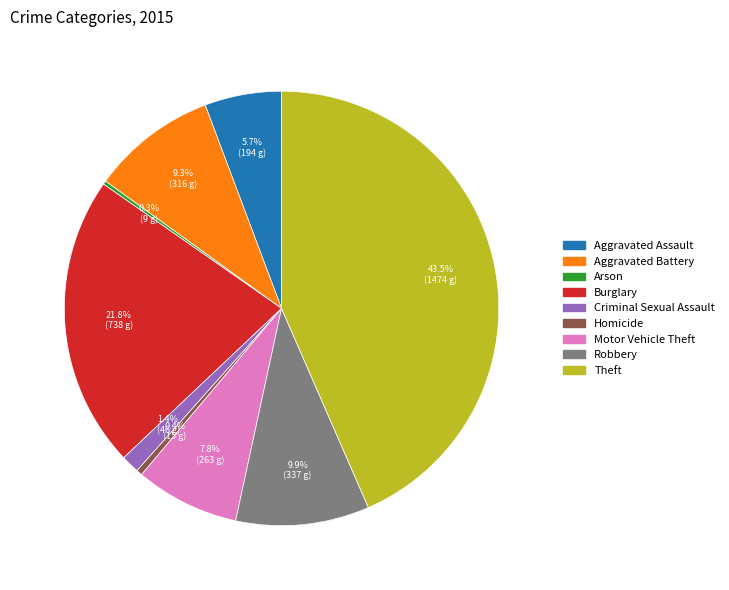

Which slice is the largest?

Theft